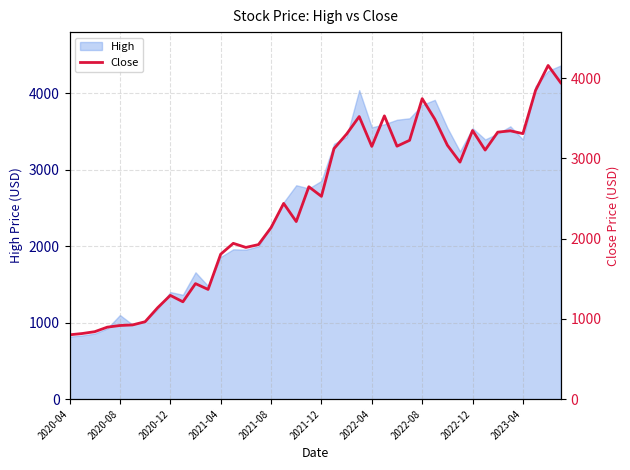

What is the highest value of the High series?

4365.0